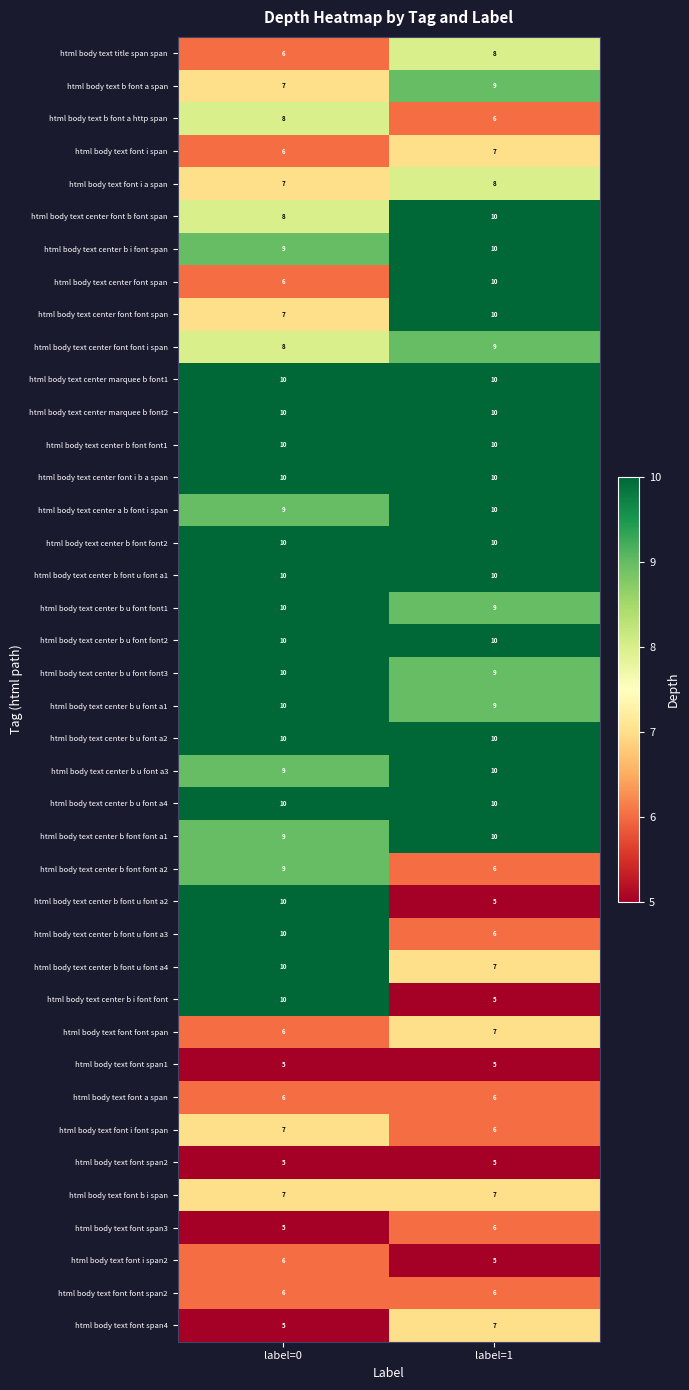

What is the spread (max minus min) of values at label=0?

5